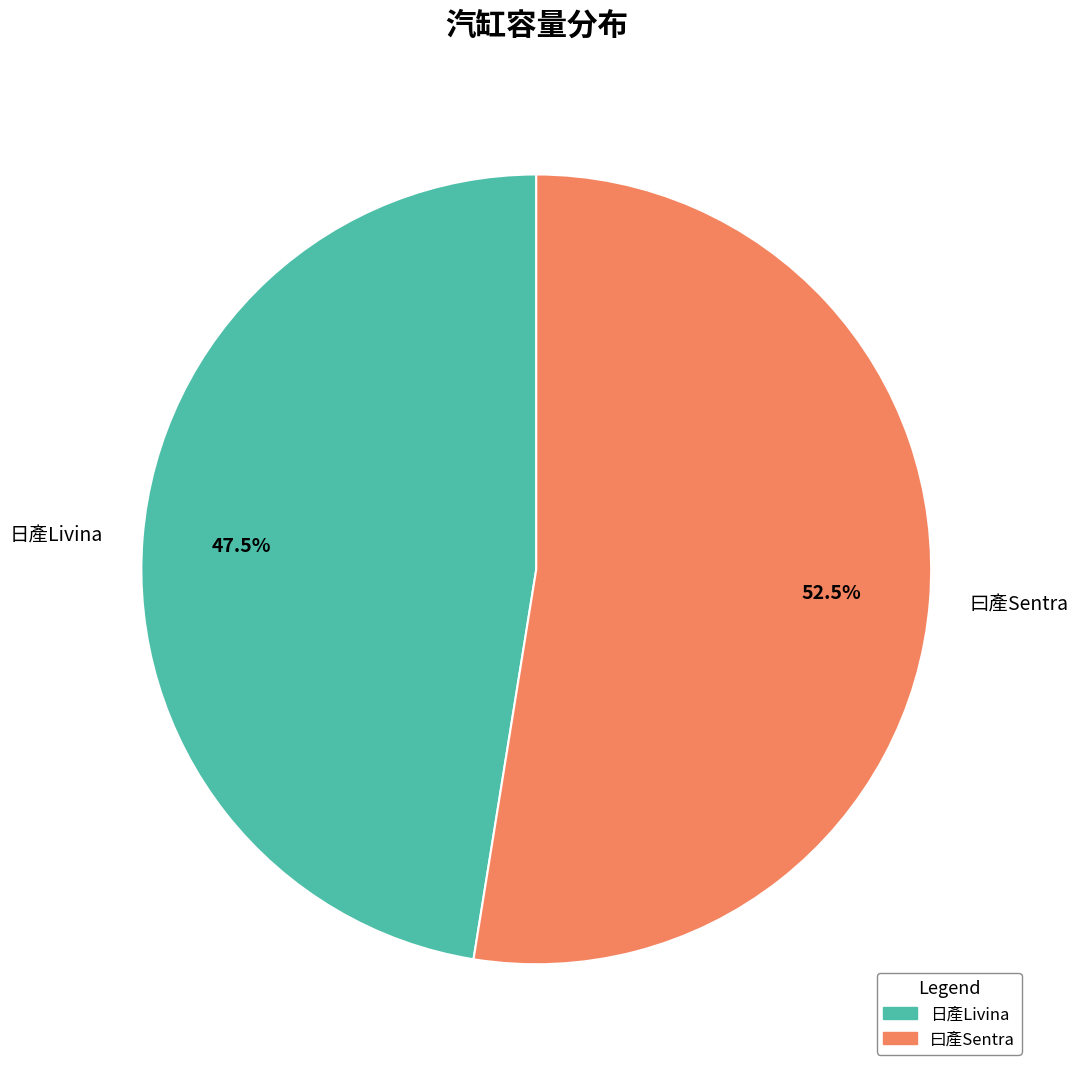

Approximately how many times larger is the value at 曰產Sentra compared to 日產Livina?

1.1